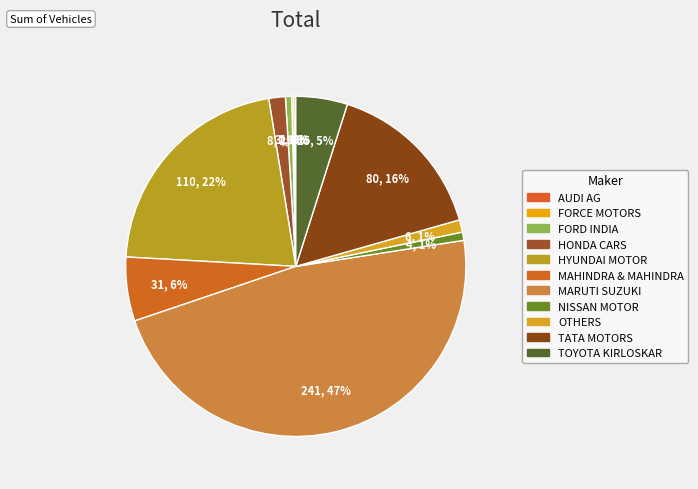

To the nearest percent, what portion does TOYOTA KIRLOSKAR represent?

5%